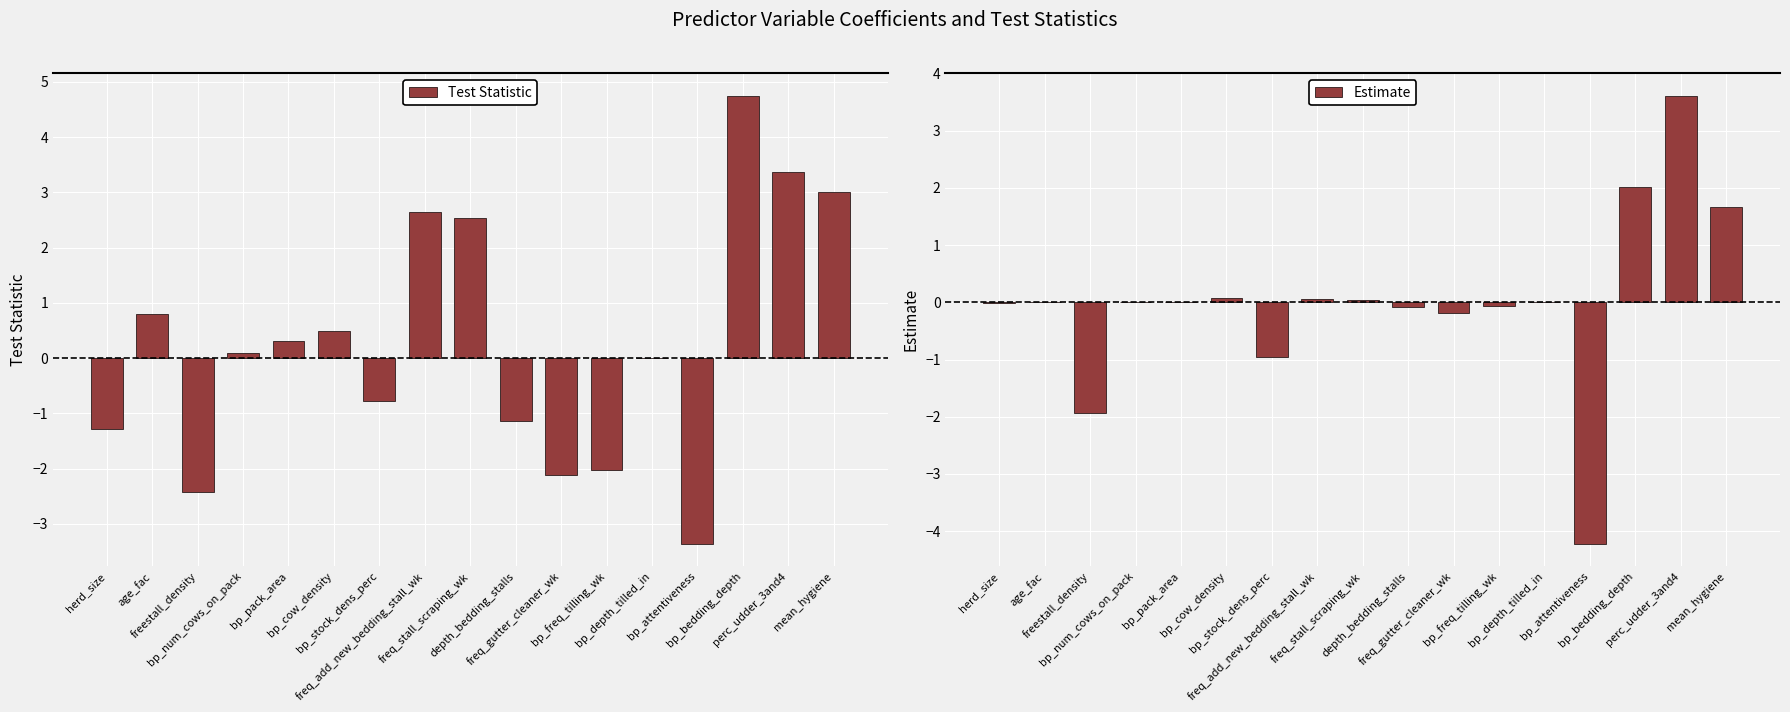

At how many categories does at least one series exceed -1?

15